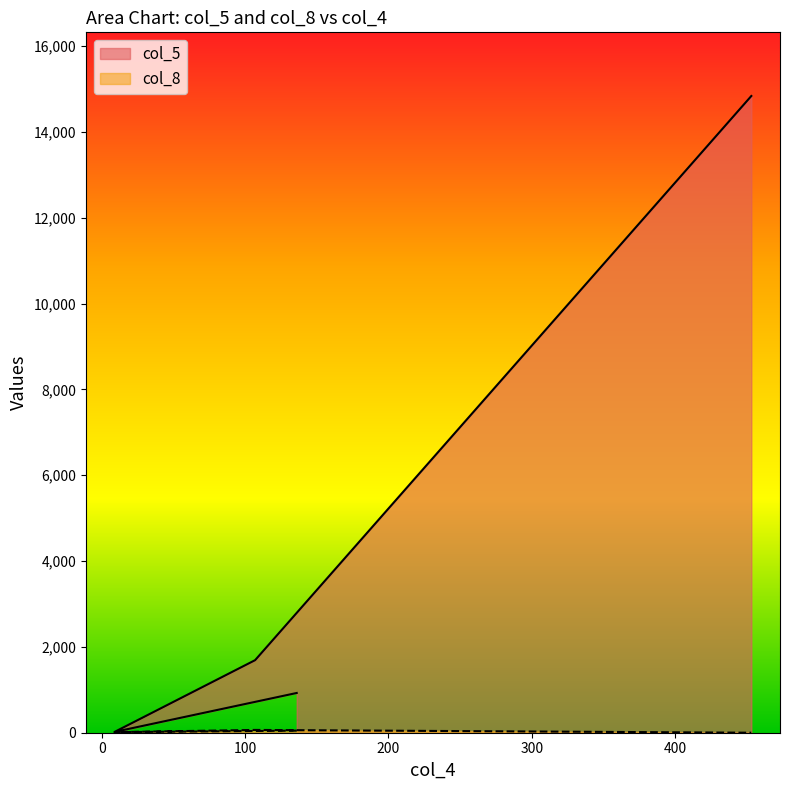

Where does the col_5 series first go above 1691?

453